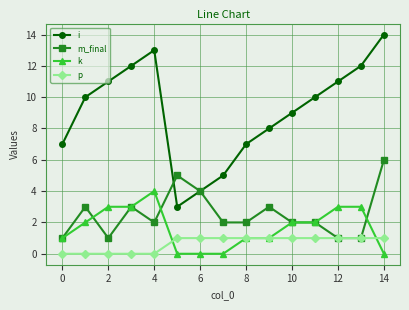

How many data points does each series have?

15